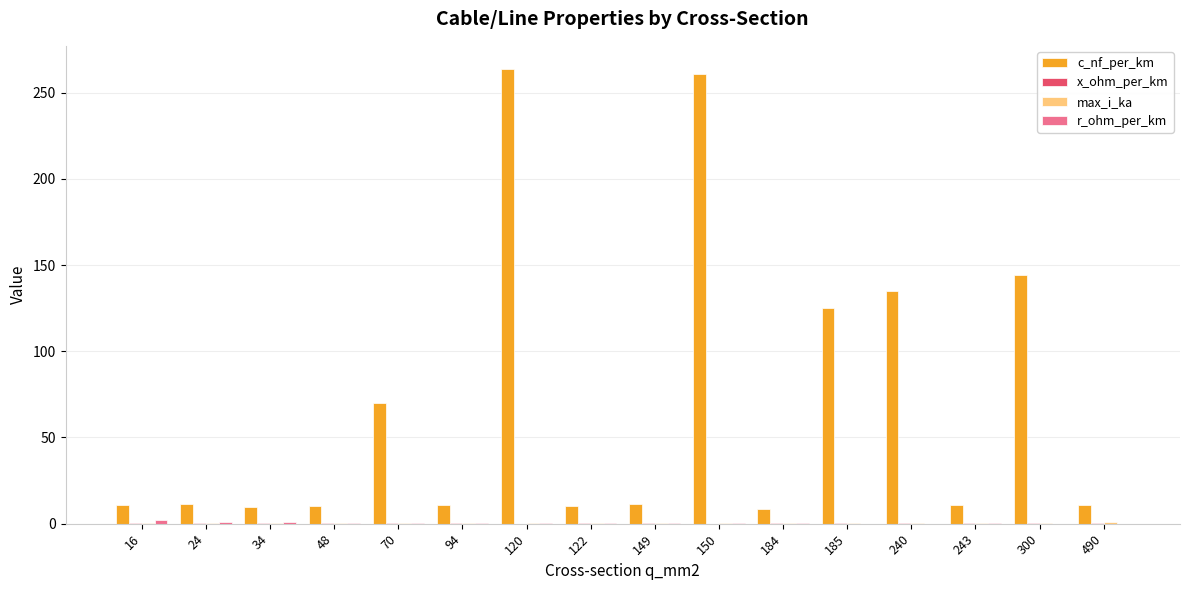

Which series has the largest total across all categories?

c_nf_per_km